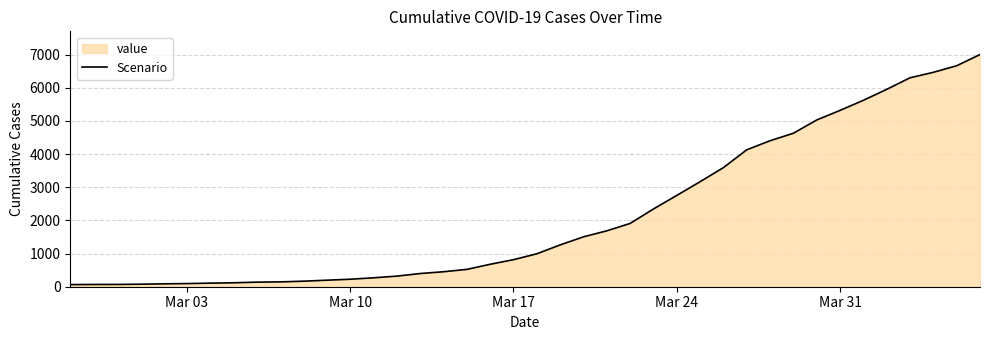

What is the maximum value shown in the chart?

7004